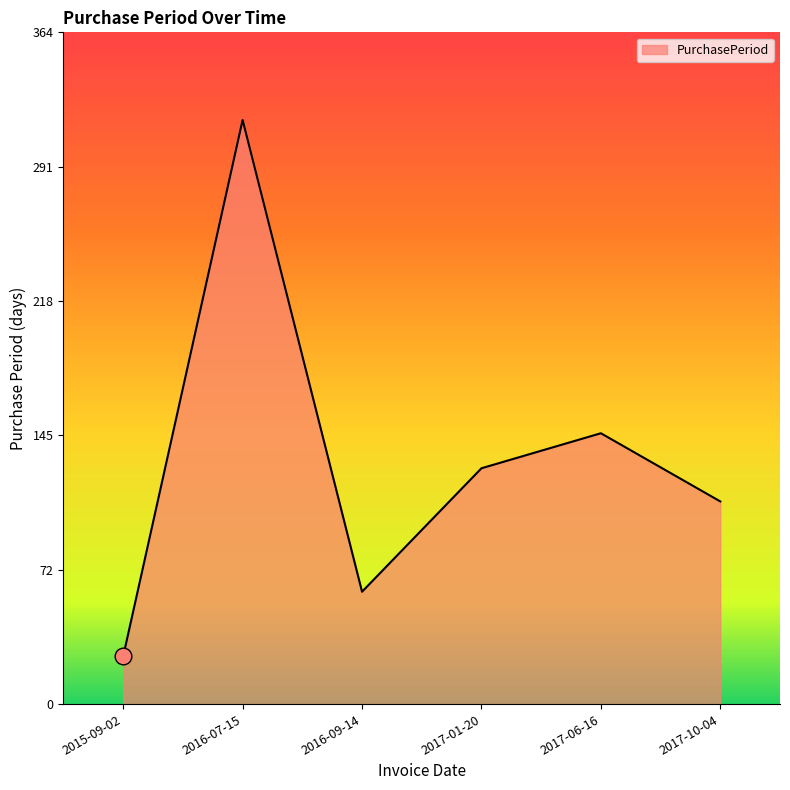

How many lines are shown in the chart?

1